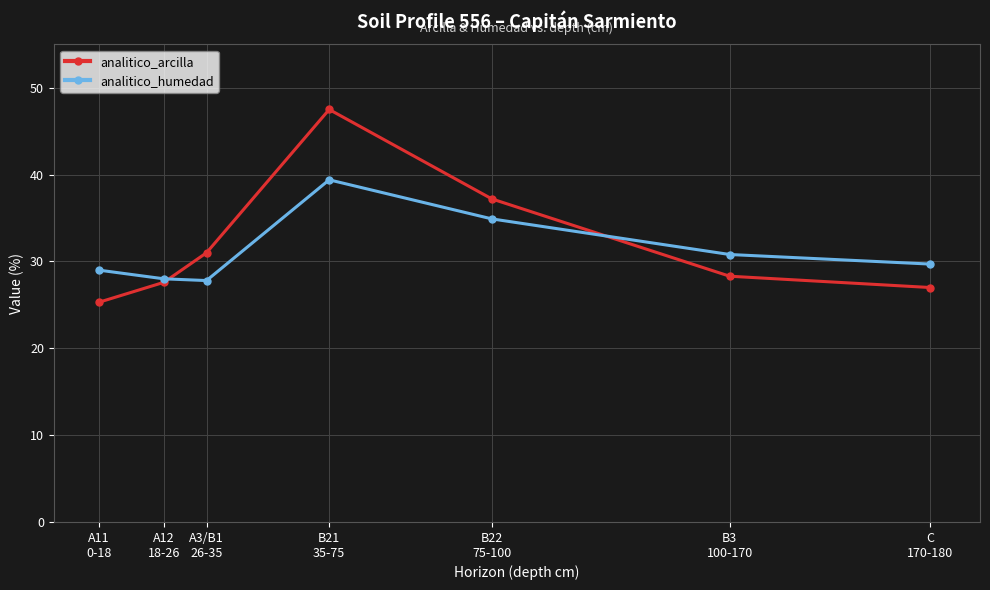

What is the label of the 3rd point from the left?

A3/B1
26-35